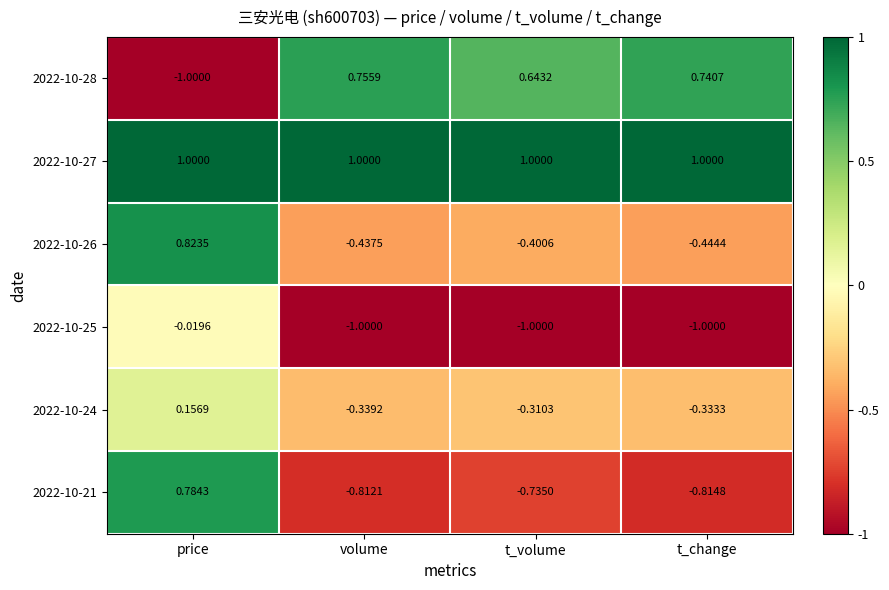

Rank the categories by 2022-10-21 value from highest to lowest.

price, t_volume, volume, t_change